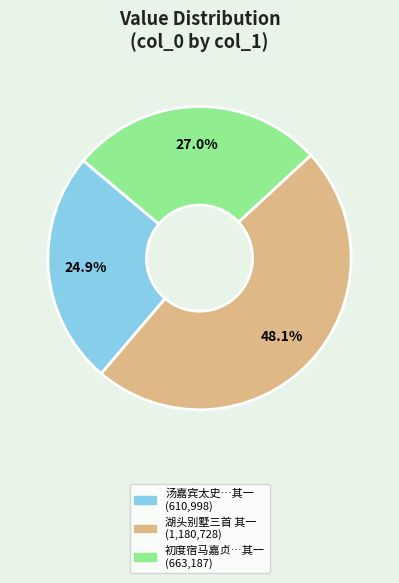

Is there a majority slice in this chart?

No